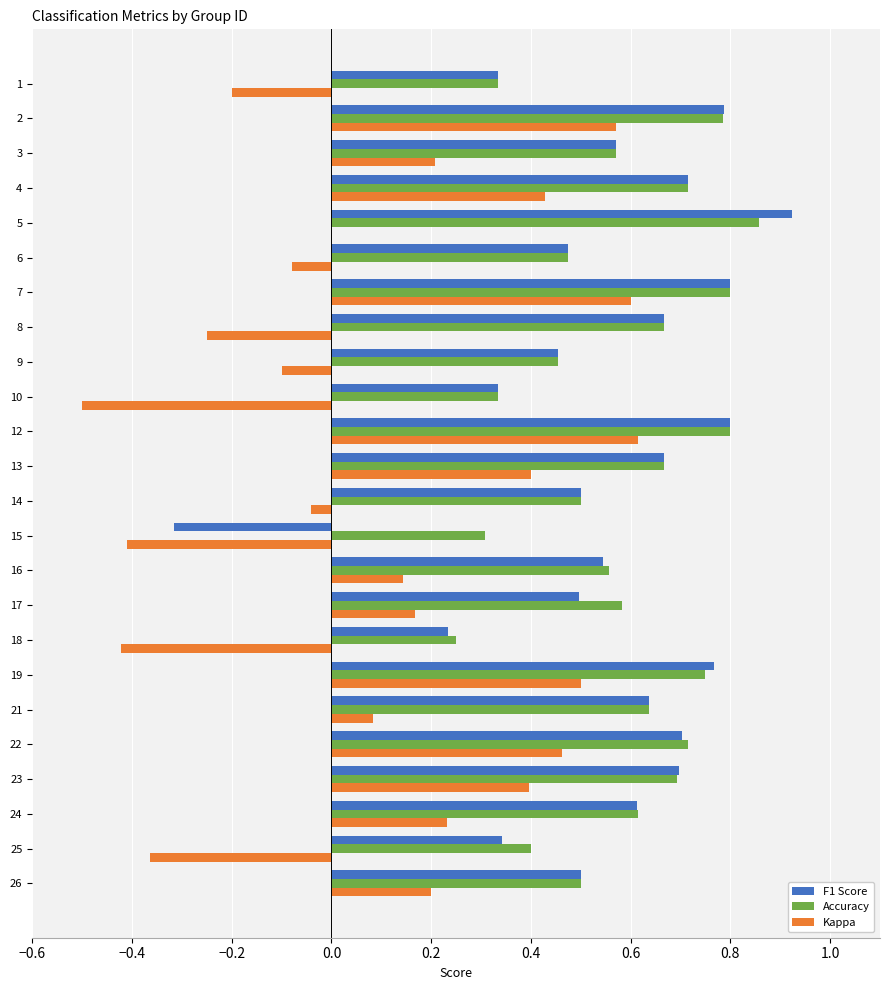

The value of Kappa at 5 is 0.7. True or false?

False